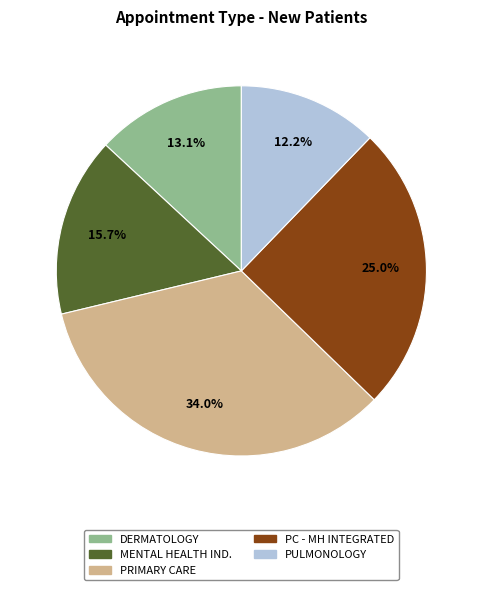

Is it true that DERMATOLOGY is 13% of the pie?

True